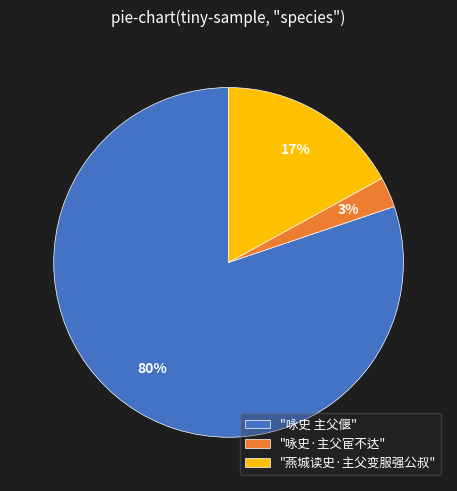

Combined, do "燕城读史·主父变服强公叔" and "咏史·主父宦不达" account for over 50%?

No